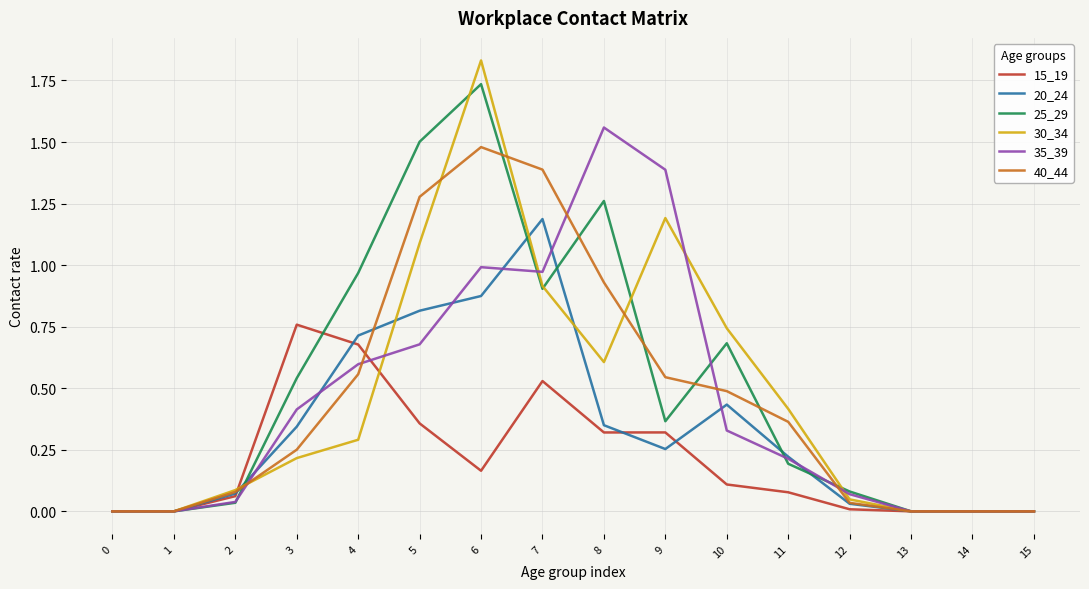

Where is the first local maximum for 15_19?

3